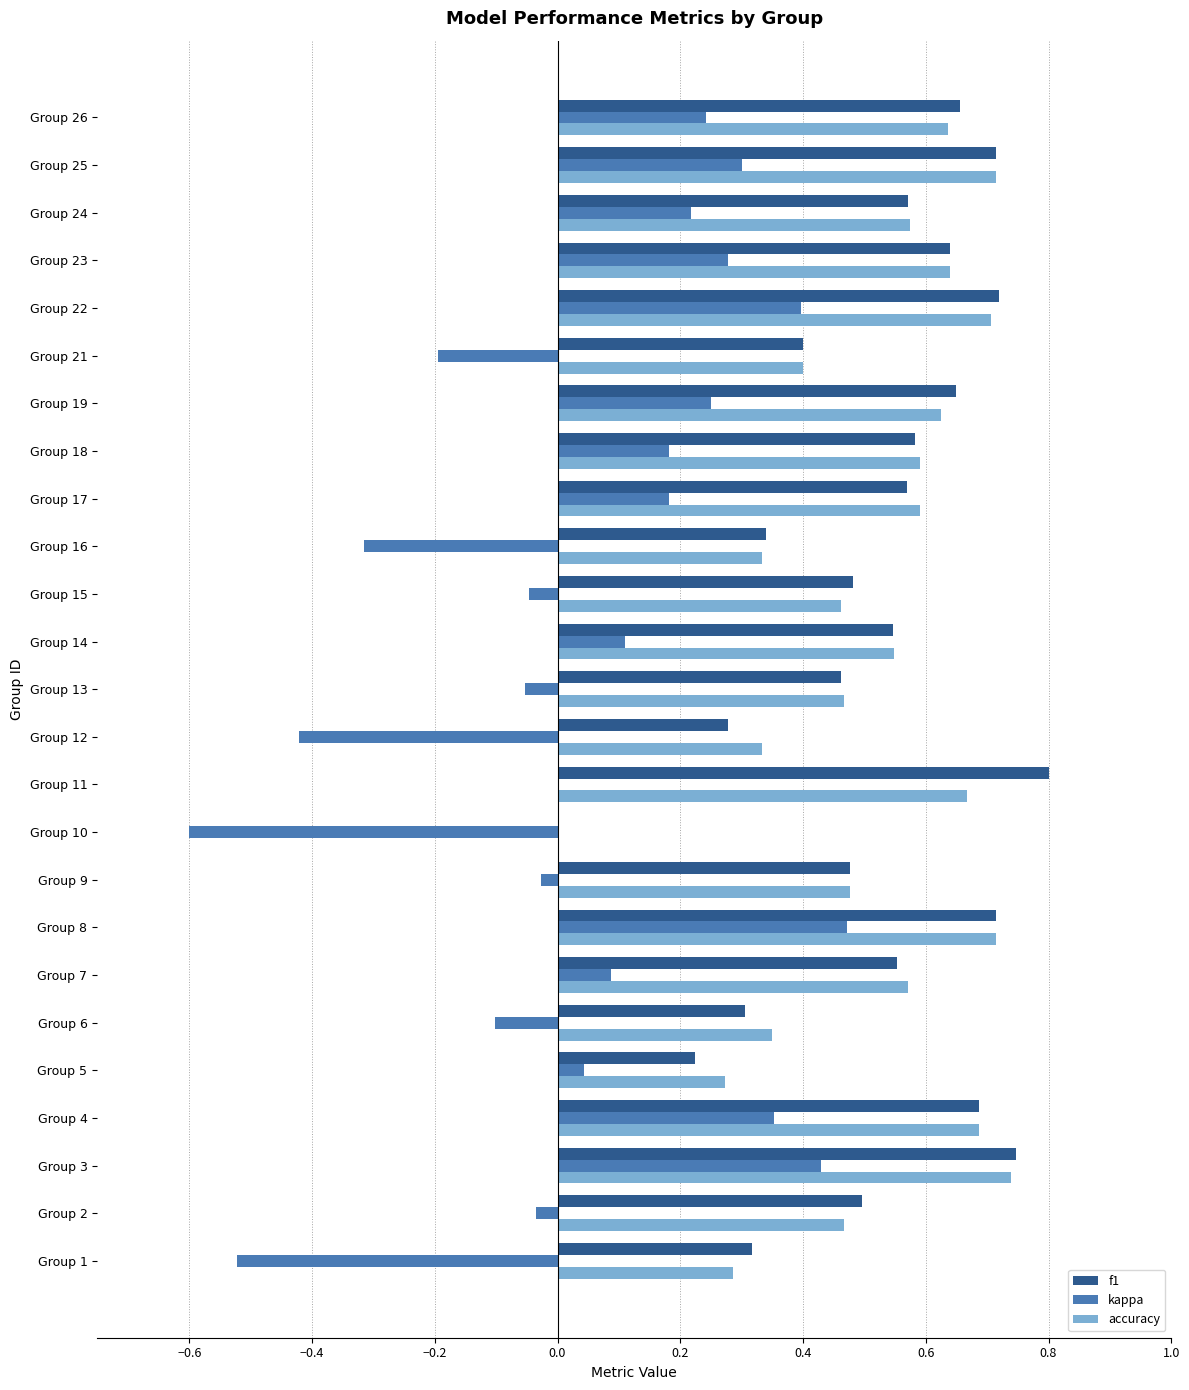

Which label corresponds to the largest value in the chart?

Group 11